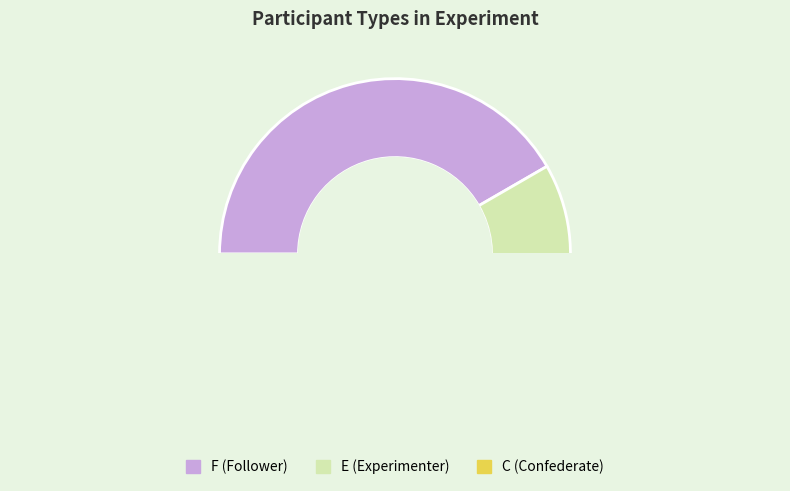

How many slices are in this pie chart?

3